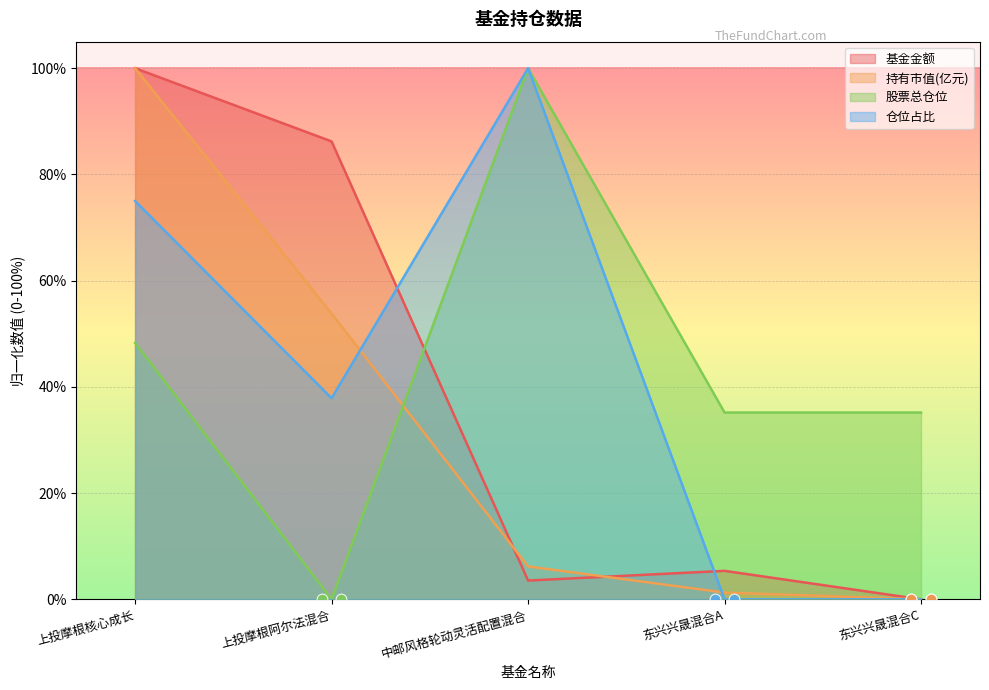

What are all the series names shown in the legend?

基金金额, 持有市值(亿元), 股票总仓位, 仓位占比